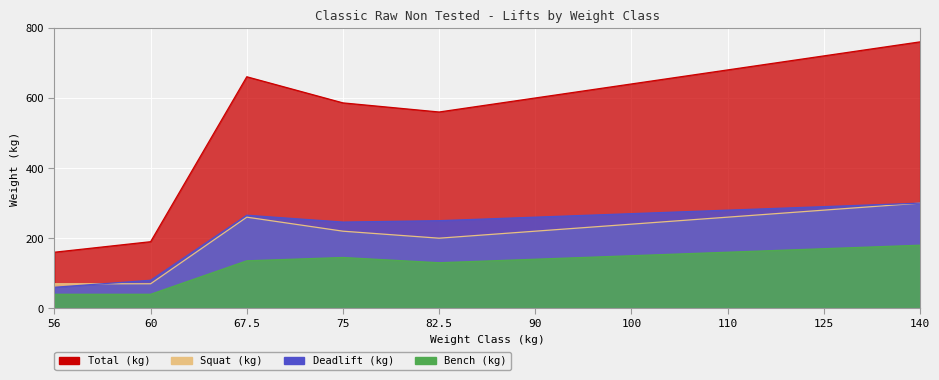

How many data points in Squat are above 240?

4